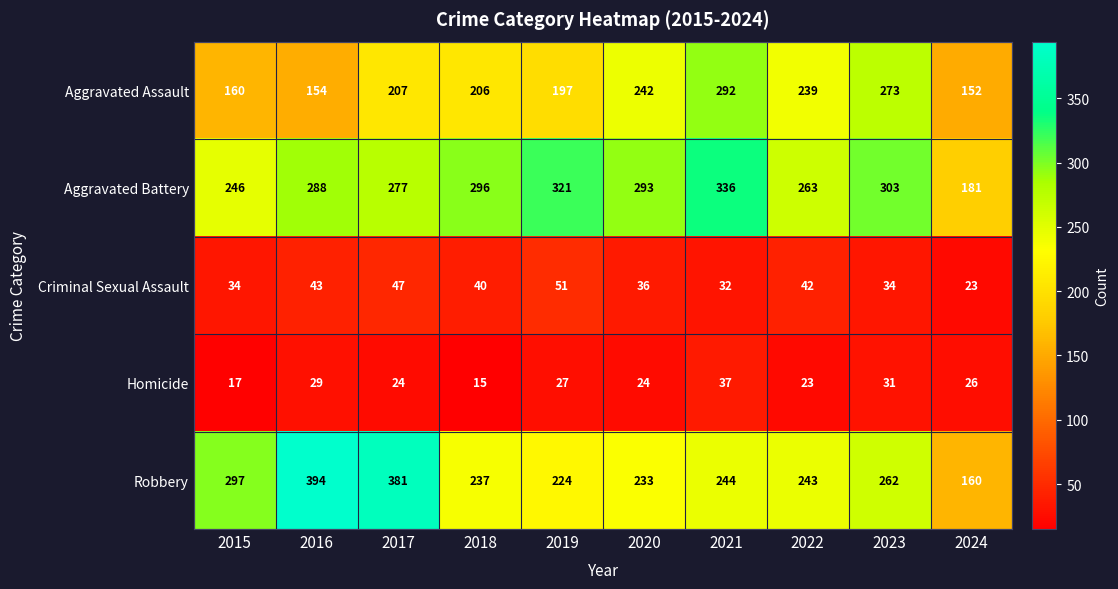

What is the total value across all series at 2023?

903